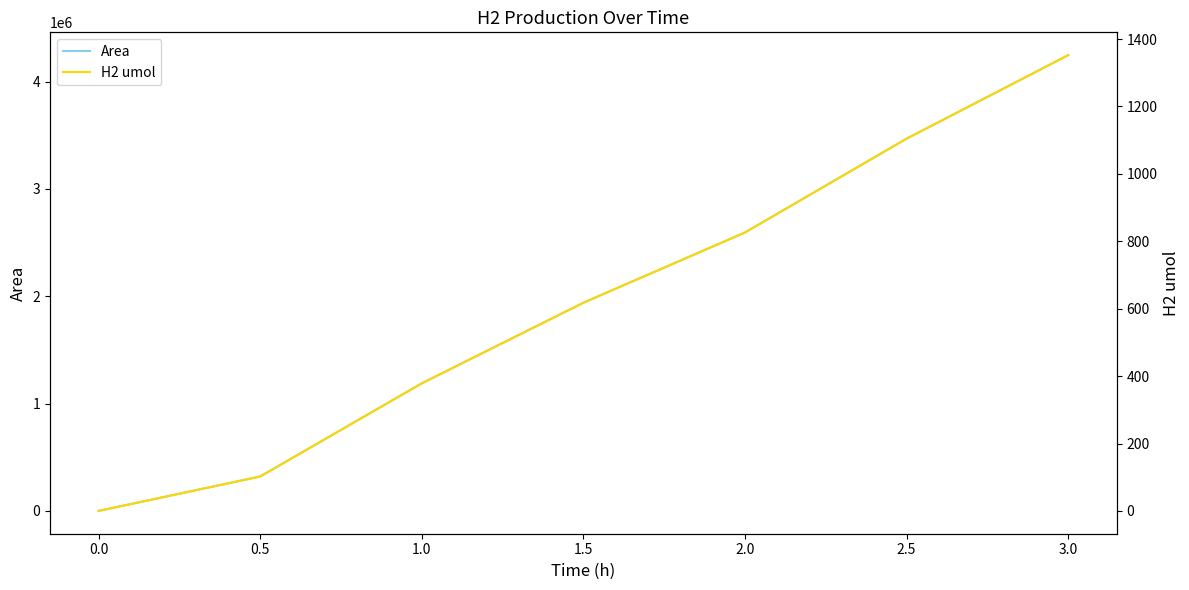

Rank the categories by Area value from highest to lowest.

3.0, 2.5, 2.0, 1.5, 1.0, 0.5, 0.0